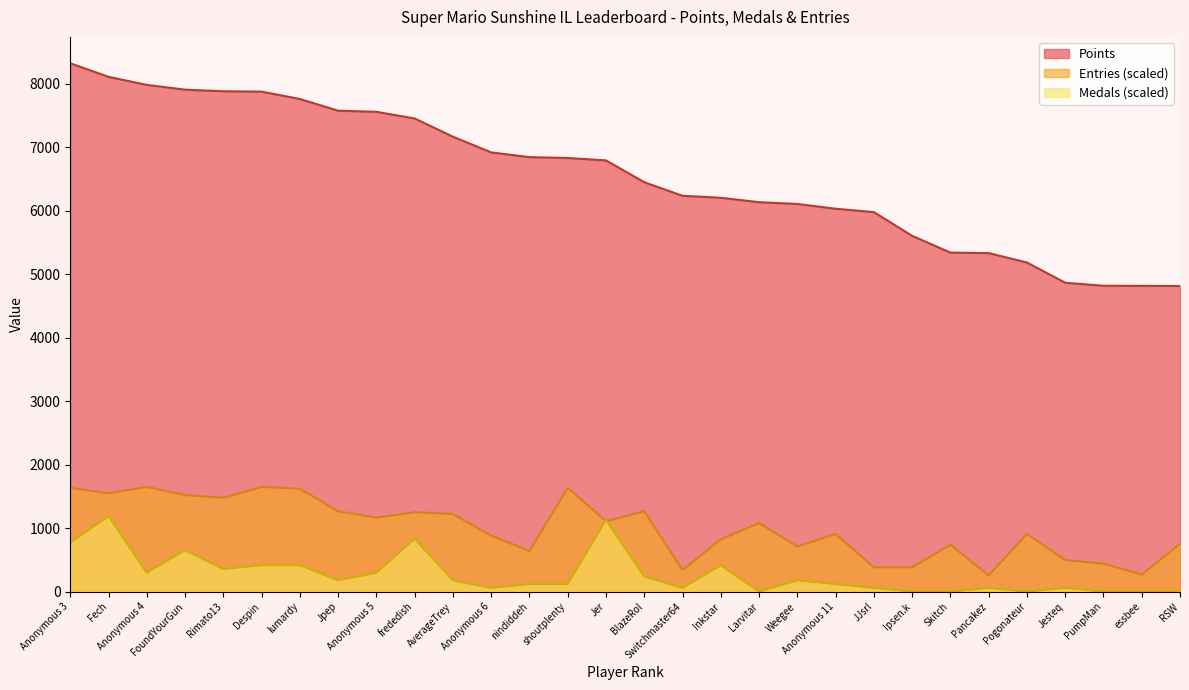

At which label does Medals first exceed 178?

Anonymous 3